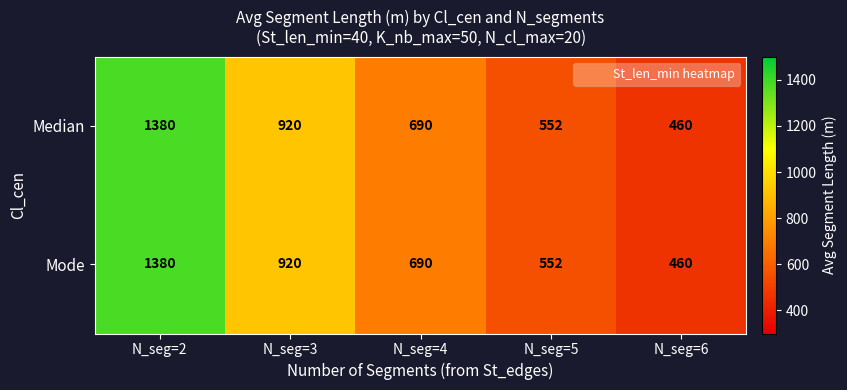

Reading left to right, transcribe all the data shown in this chart.

Median: 1380	920	690	552	460
Mode: 1380	920	690	552	460